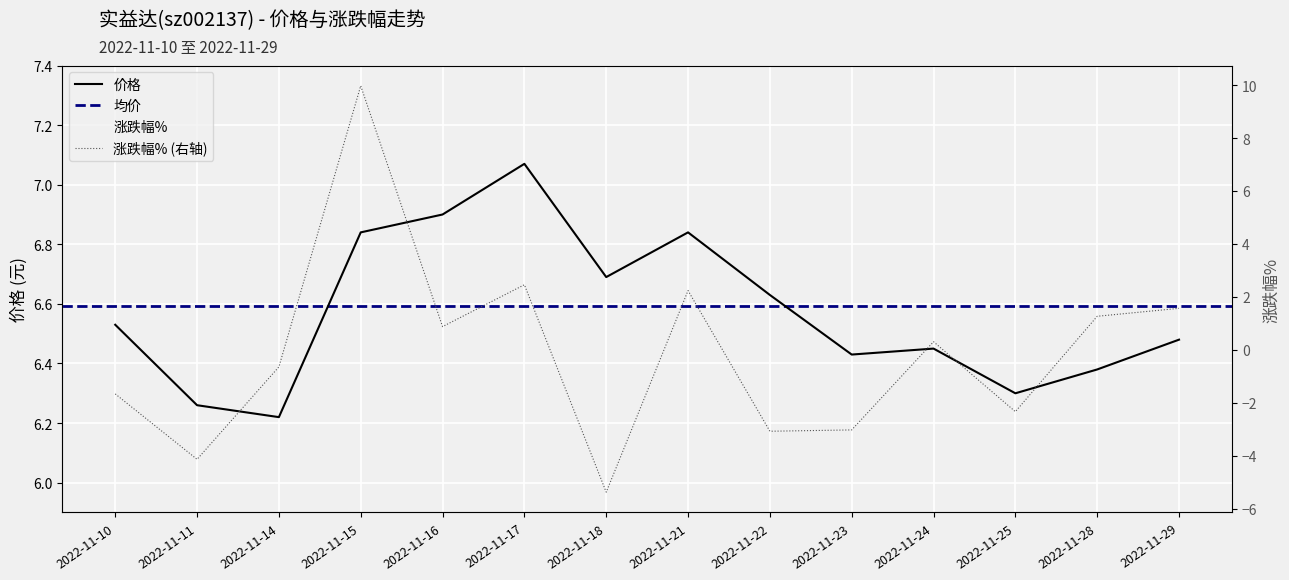

In 涨跌幅%, how many points are lower than both neighbors (excluding endpoints)?

5